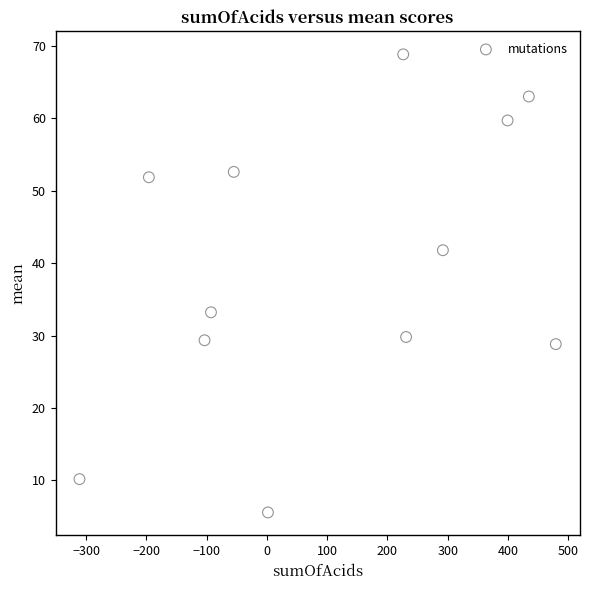

What is the range of X values (max minus min)?

790.6